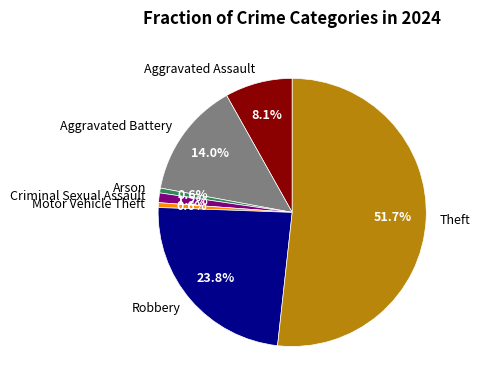

To the nearest percent, what is the difference between the Criminal Sexual Assault and Aggravated Assault slice percentages?

7%